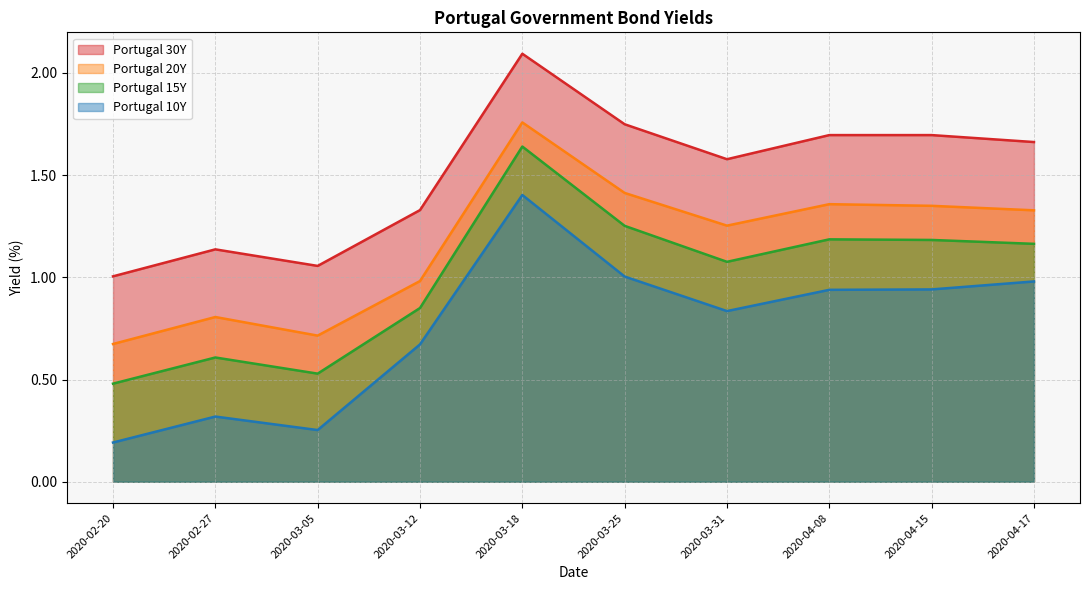

How many lines are shown in the chart?

4